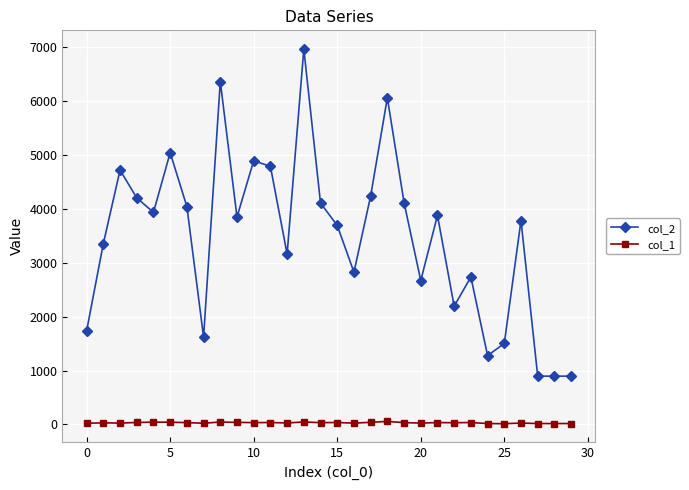

What are all the series names shown in the legend?

col_2, col_1